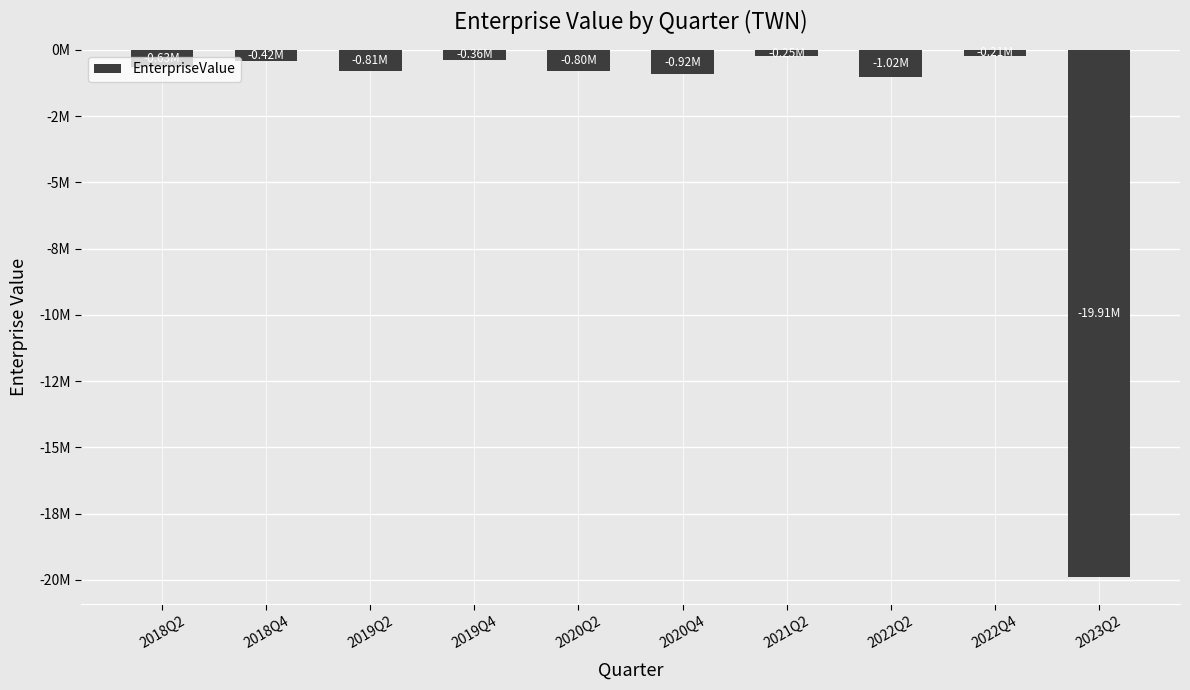

Which has a higher value, 2019Q2 or 2023Q2?

2019Q2